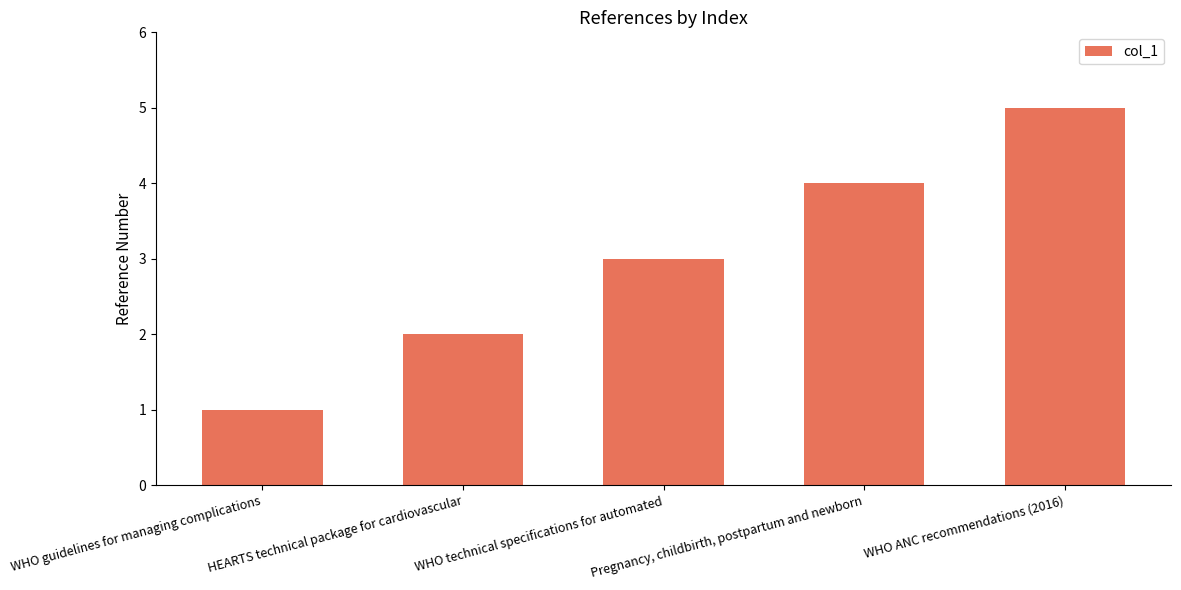

What is the label of the 5th bar from the left?

WHO ANC recommendations (2016)